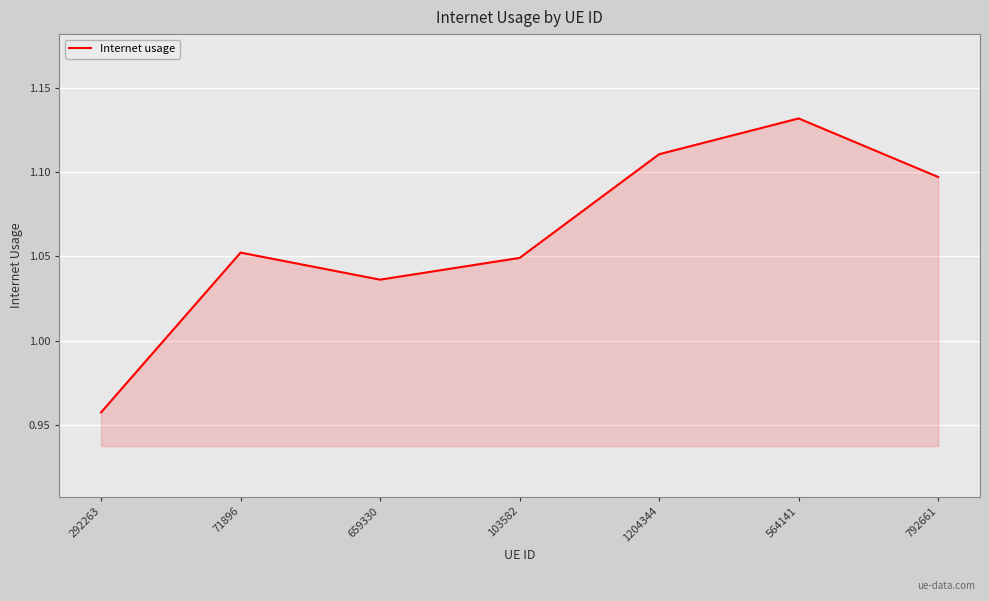

How many lines are shown in the chart?

1